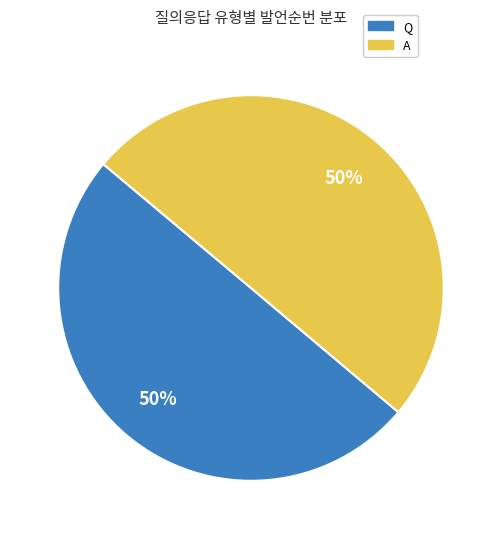

True or false: A accounts for 58% of the total.

False